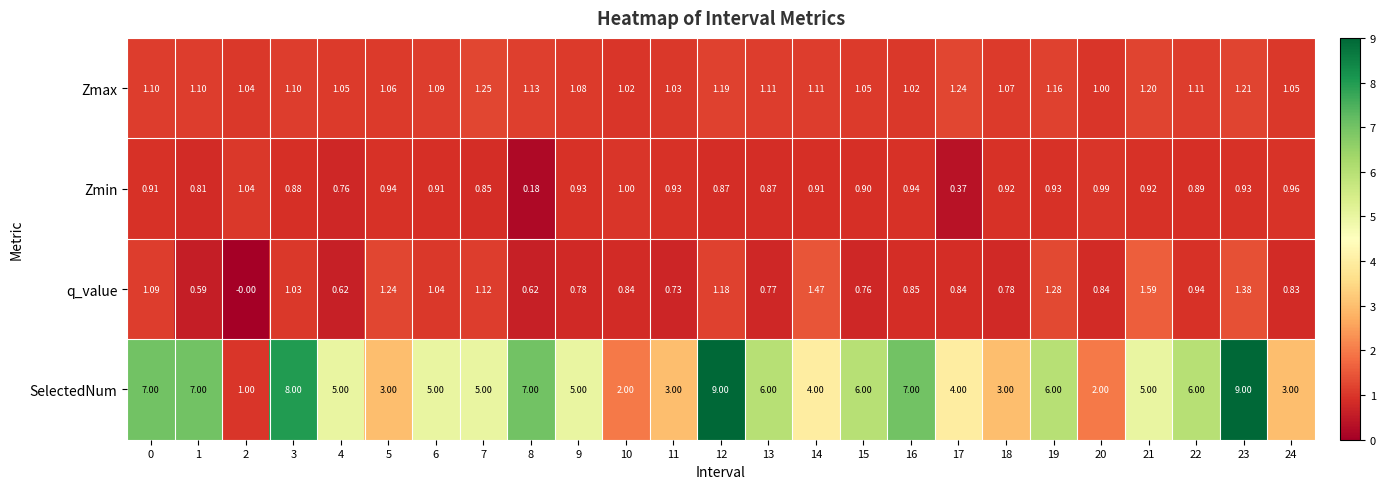

Is the value of Zmin at 21 greater than the value of Zmax at 13?

No